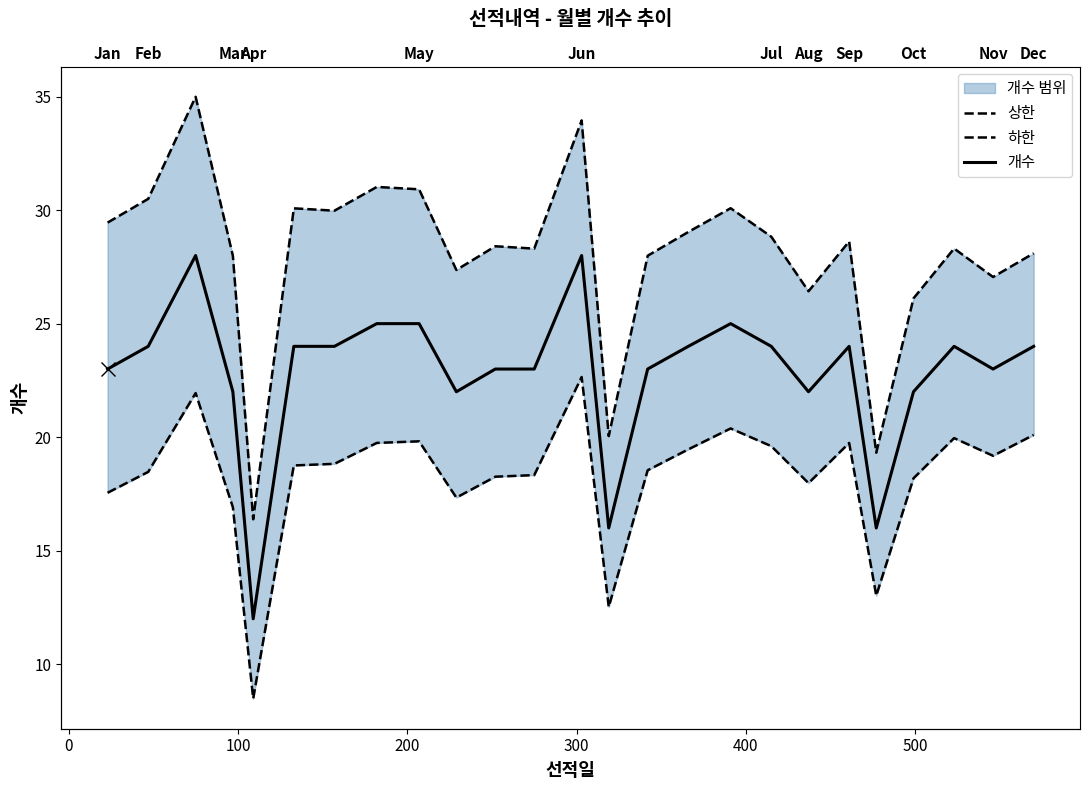

What are all the series names shown in the legend?

상한, 하한, 개수